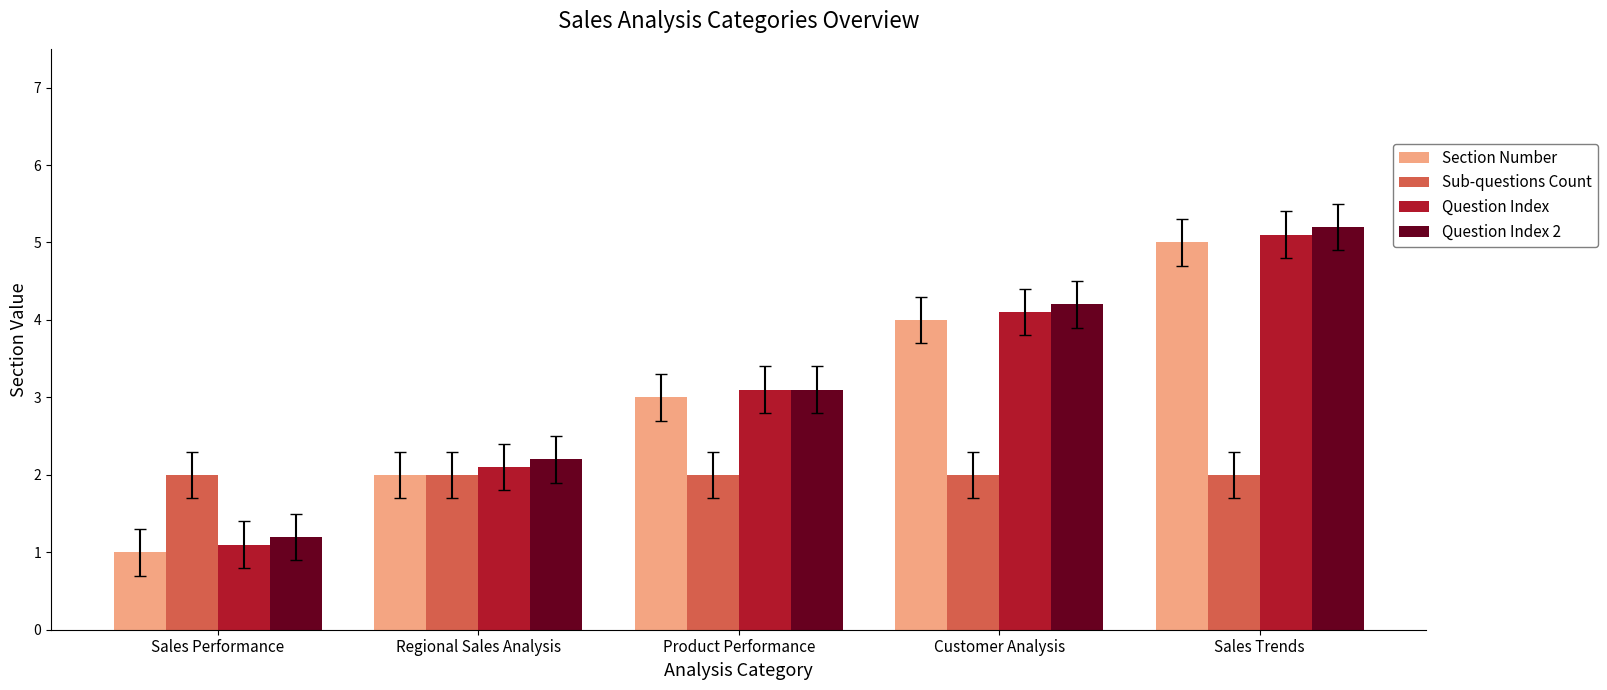

Reading left to right, extract all data points from this chart.

Section Number: 1.0	2.0	3.0	4.0	5.0
Sub-questions Count: 2.0	2.0	2.0	2.0	2.0
Question Index: 1.1	2.1	3.1	4.1	5.1
Question Index 2: 1.2	2.2	3.1	4.2	5.2